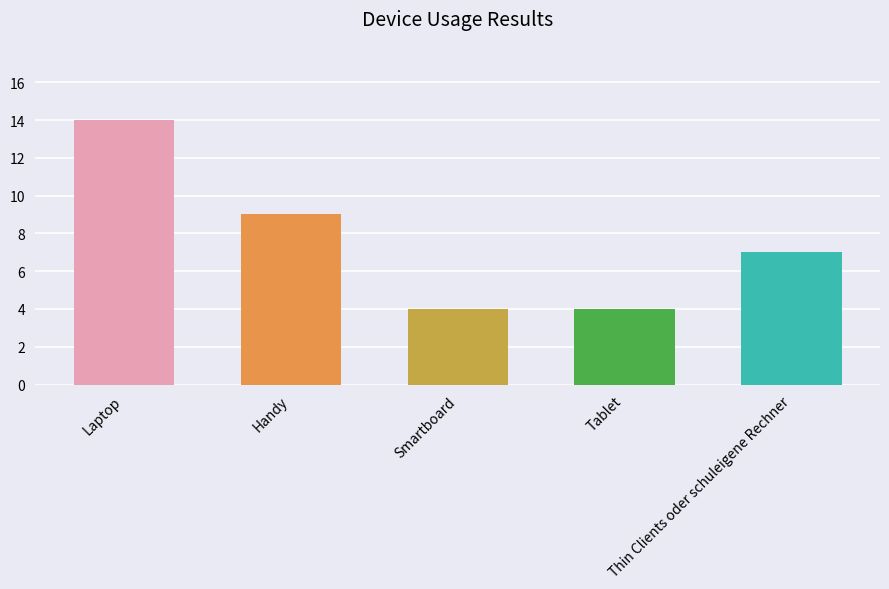

What is the label of the 4th bar from the left?

Tablet